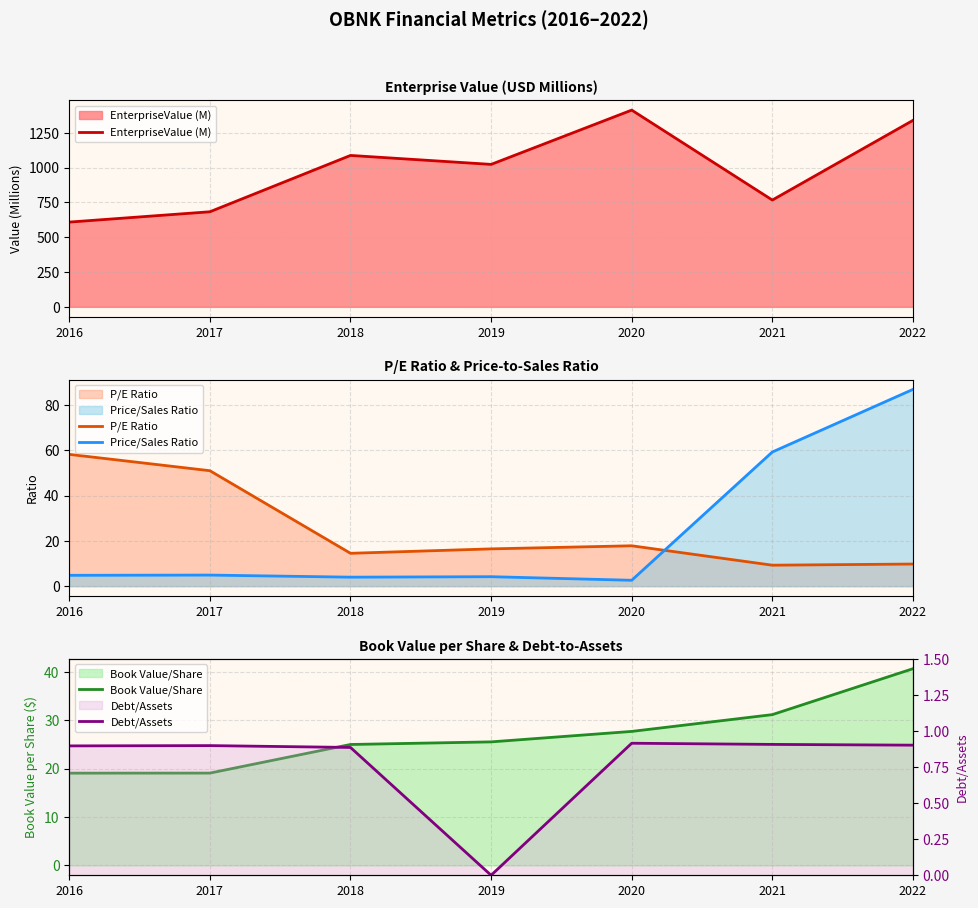

Reading left to right, what are all the values shown in this chart?

EnterpriseValue (M): 608.9	683.1	1087.8	1023.5	1413.5	767.3	1339.6
P/E Ratio: 58.3	51.1	14.5	16.5	17.8	9.3	9.8
Price/Sales Ratio: 4.8	4.9	4.0	4.2	2.6	59.3	87.0
Book Value/Share: 19.1	19.1	25.0	25.5	27.7	31.2	40.7
Debt/Assets: 0.9	0.9	0.9	0.0	0.9	0.9	0.9